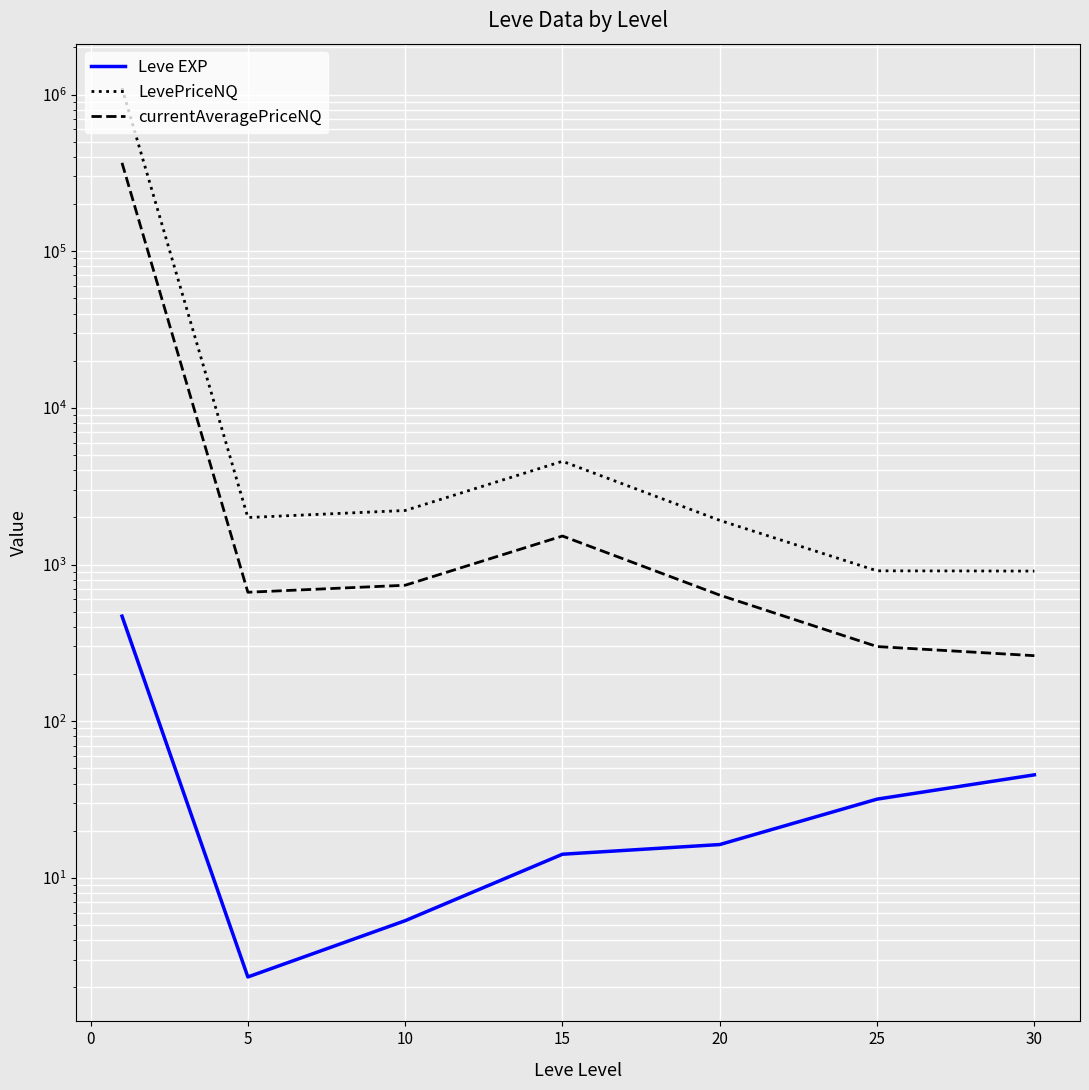

Is it true that Leve EXP equals 6.0 at 15?

False